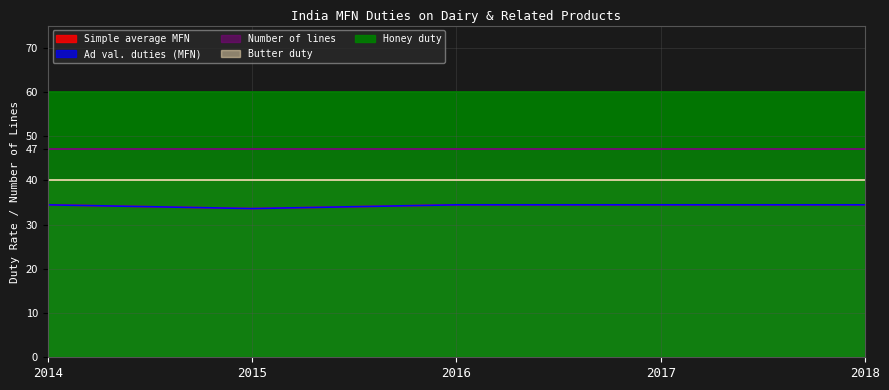

How many categories are shown in the chart?

5